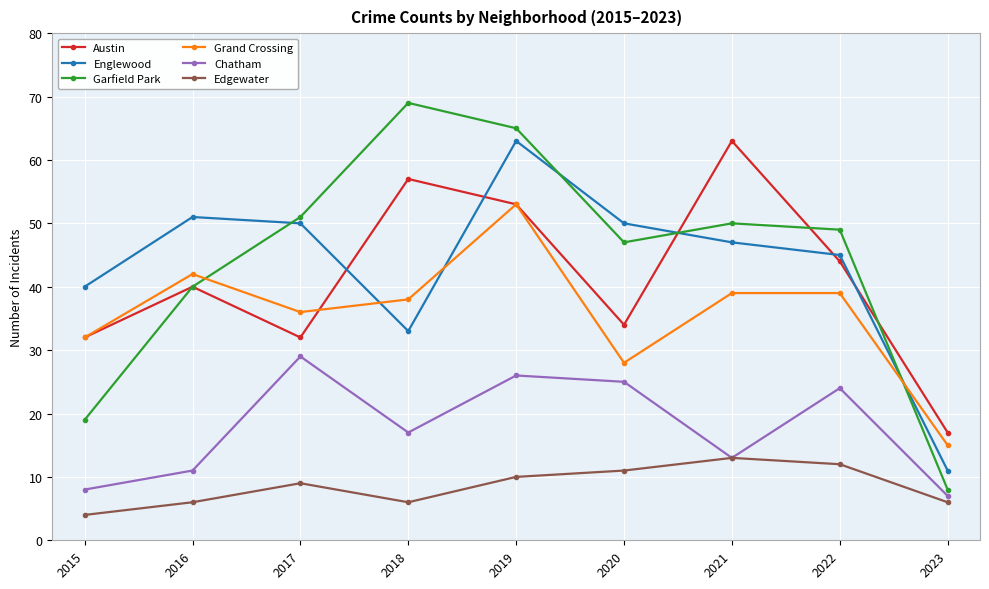

True or false: Chatham has more than 0 interior local peaks.

True